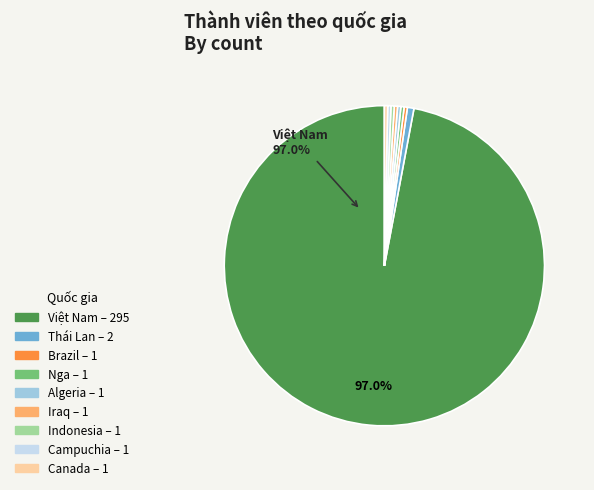

True or false: Campuchia accounts for 7% of the total.

False